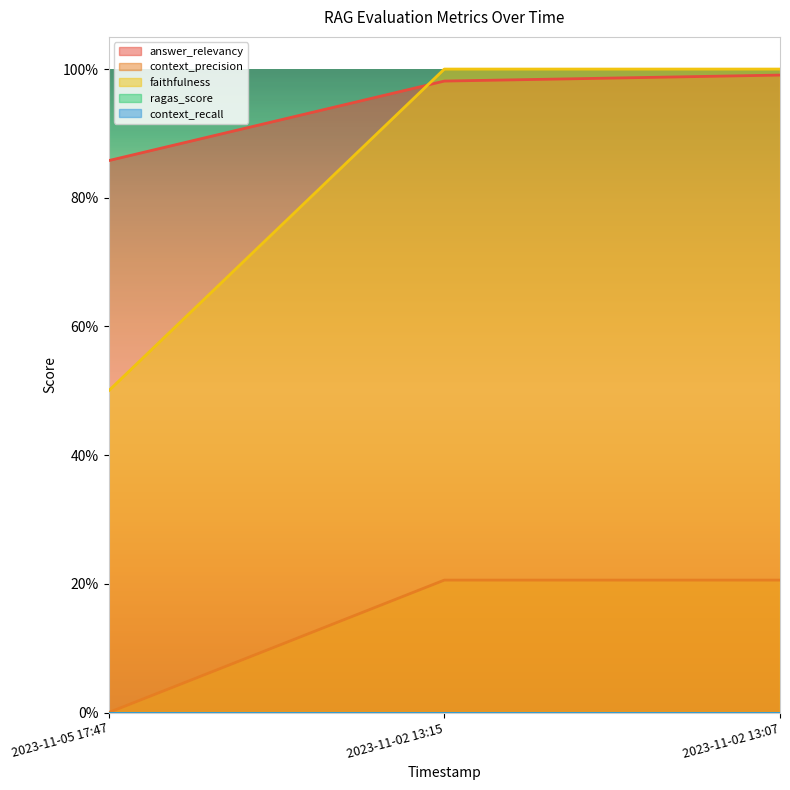

Does the chart display data point markers on the line(s)?

No